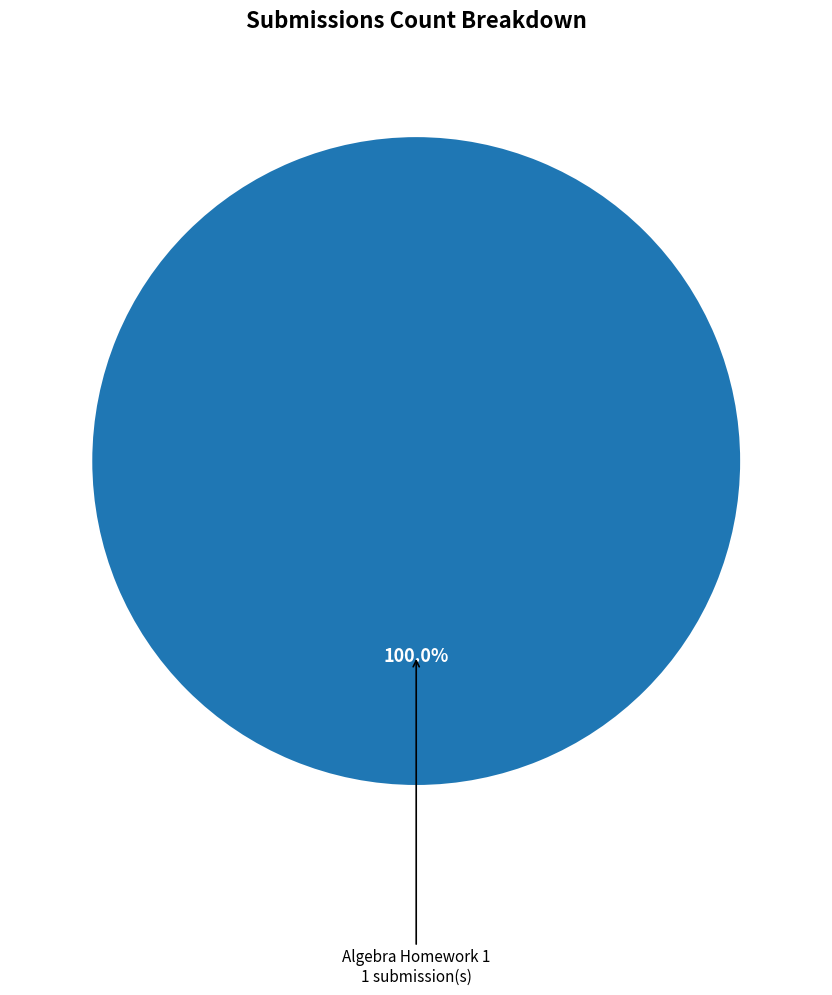

The Algebra Homework 1 slice represents 100% of the pie. True or false?

True